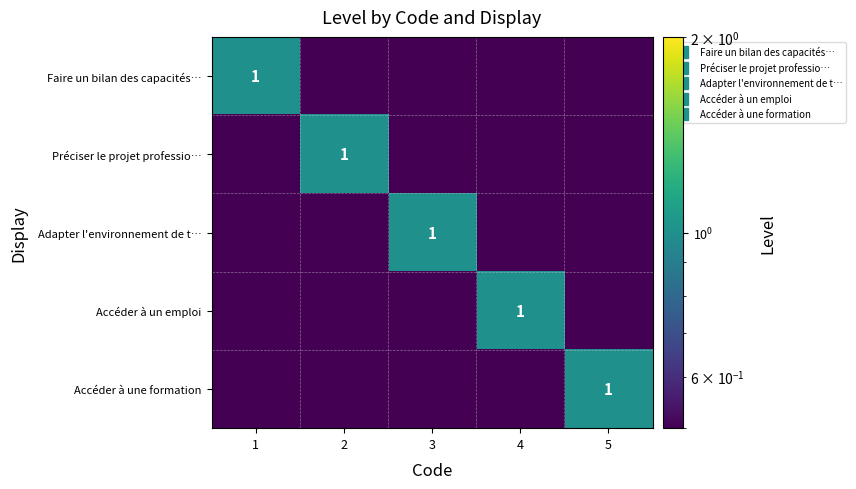

True or false: Adapter l'environnement de t… has a value of 1.0 at 3.

True